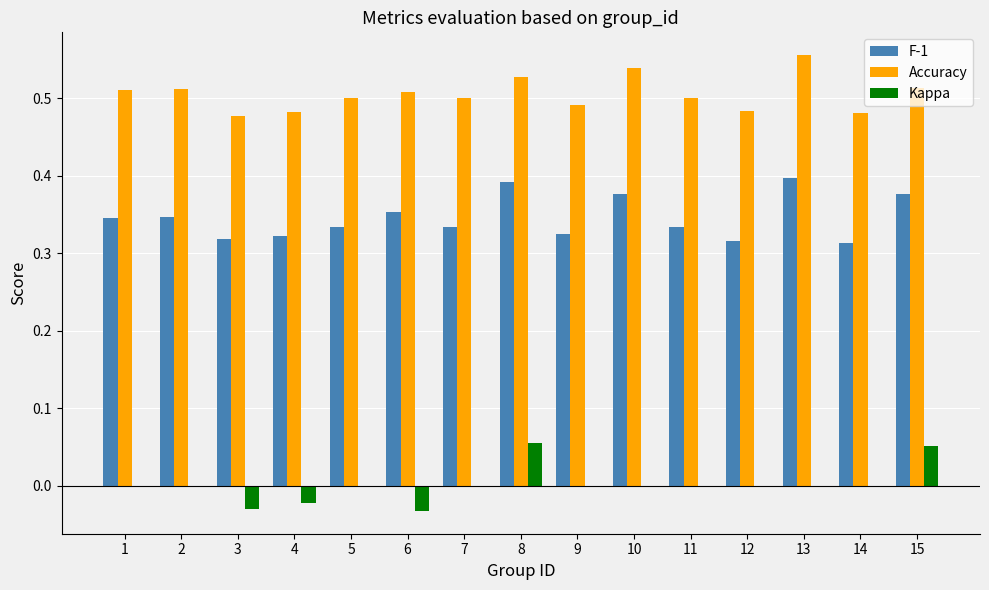

The Kappa series shows 0.1 at 12. True or false?

False